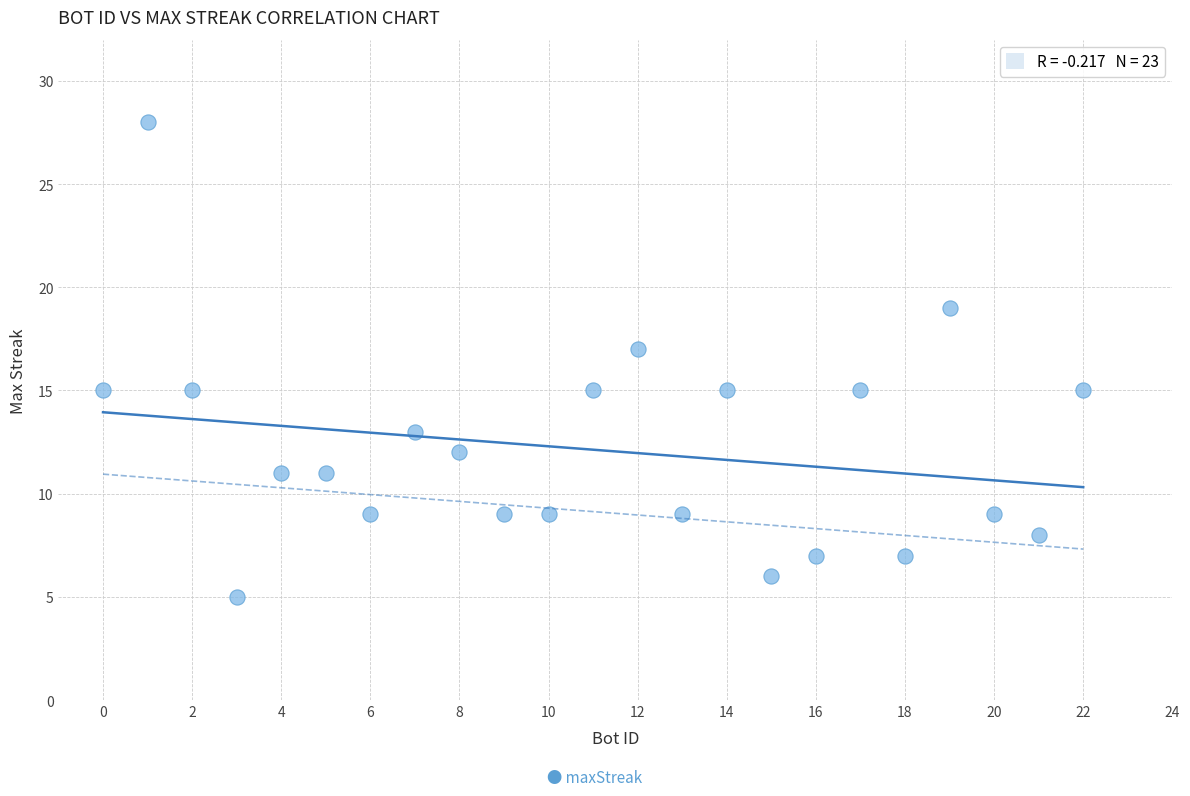

What is the range of X values (max minus min)?

22